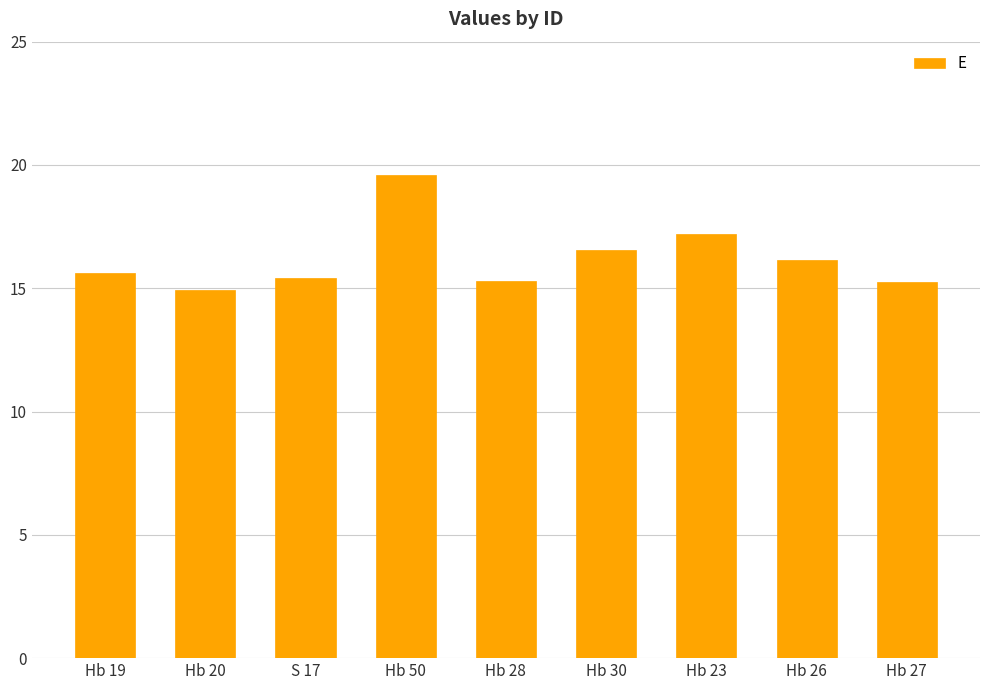

Which category has the lowest value across all series?

Hb 20